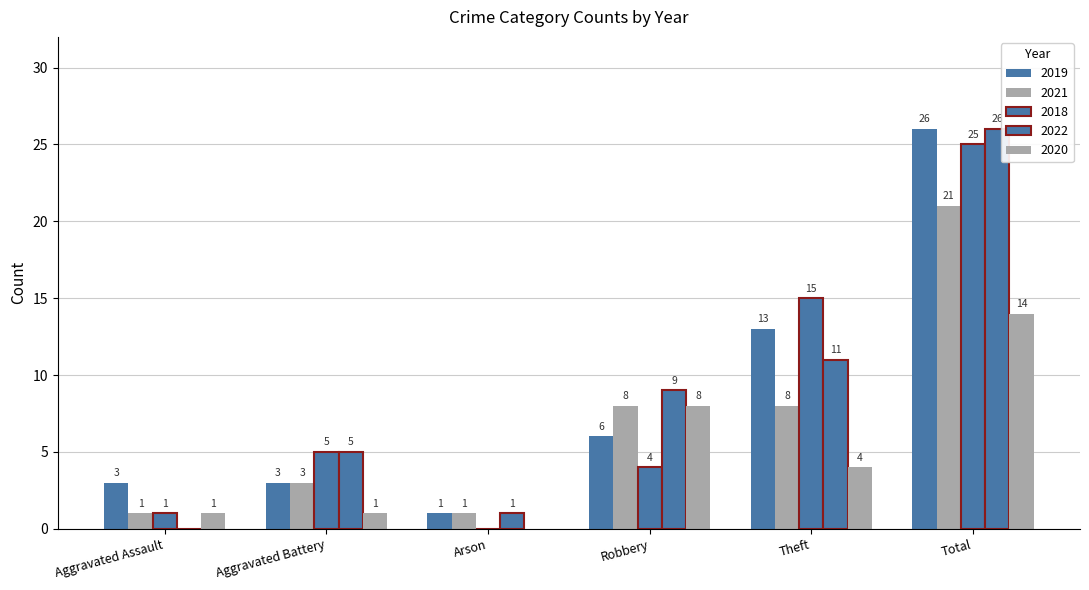

Where does the 2020 series first go above 4?

Robbery